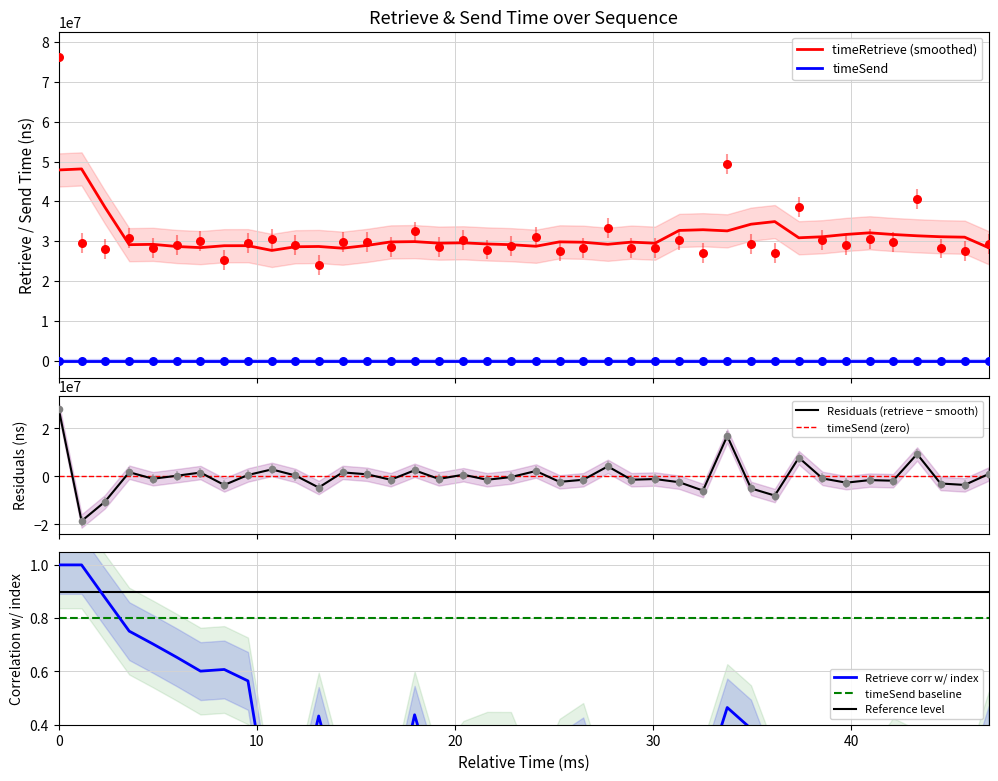

True or false: timeRetrieve (smoothed) and timeSend cross at least once.

False